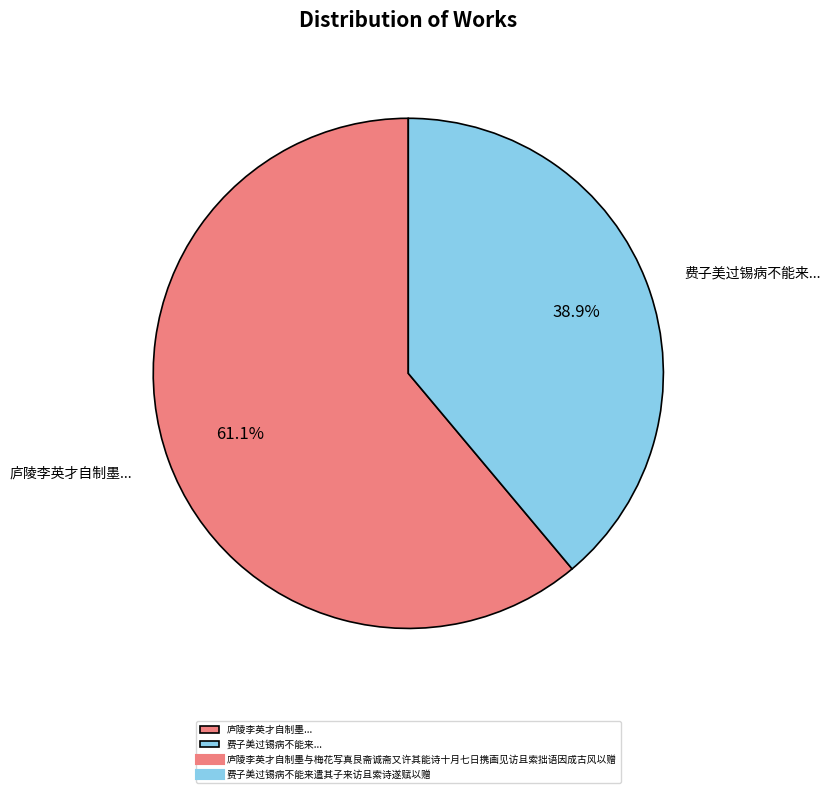

Between 庐陵李英才自制墨... and 费子美过锡病不能来..., which is larger?

庐陵李英才自制墨...